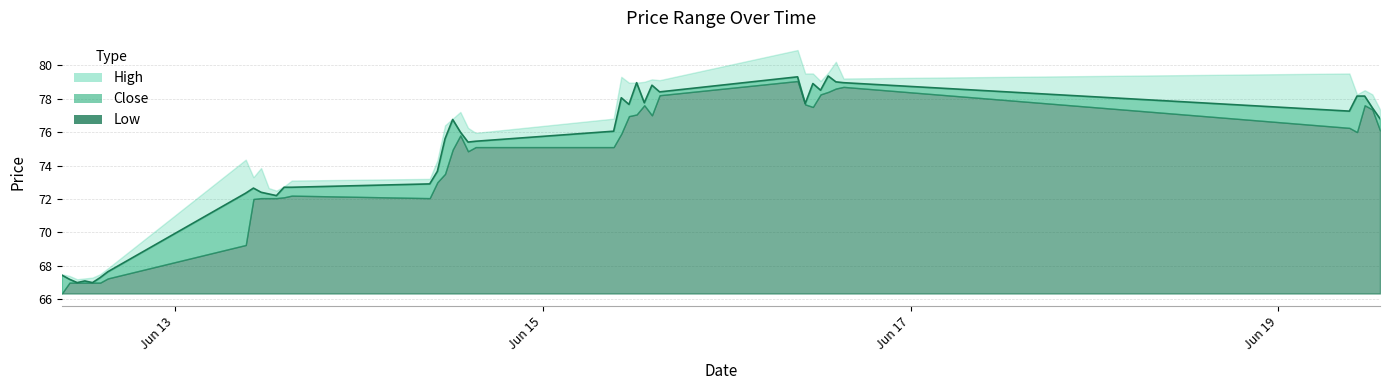

How many values in the Close series are below 76?

19